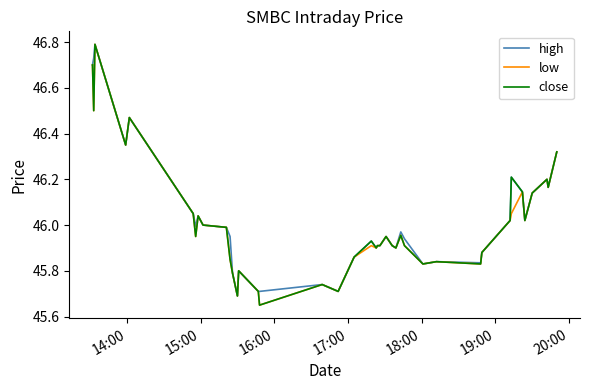

What is the highest value of the high series?

46.8